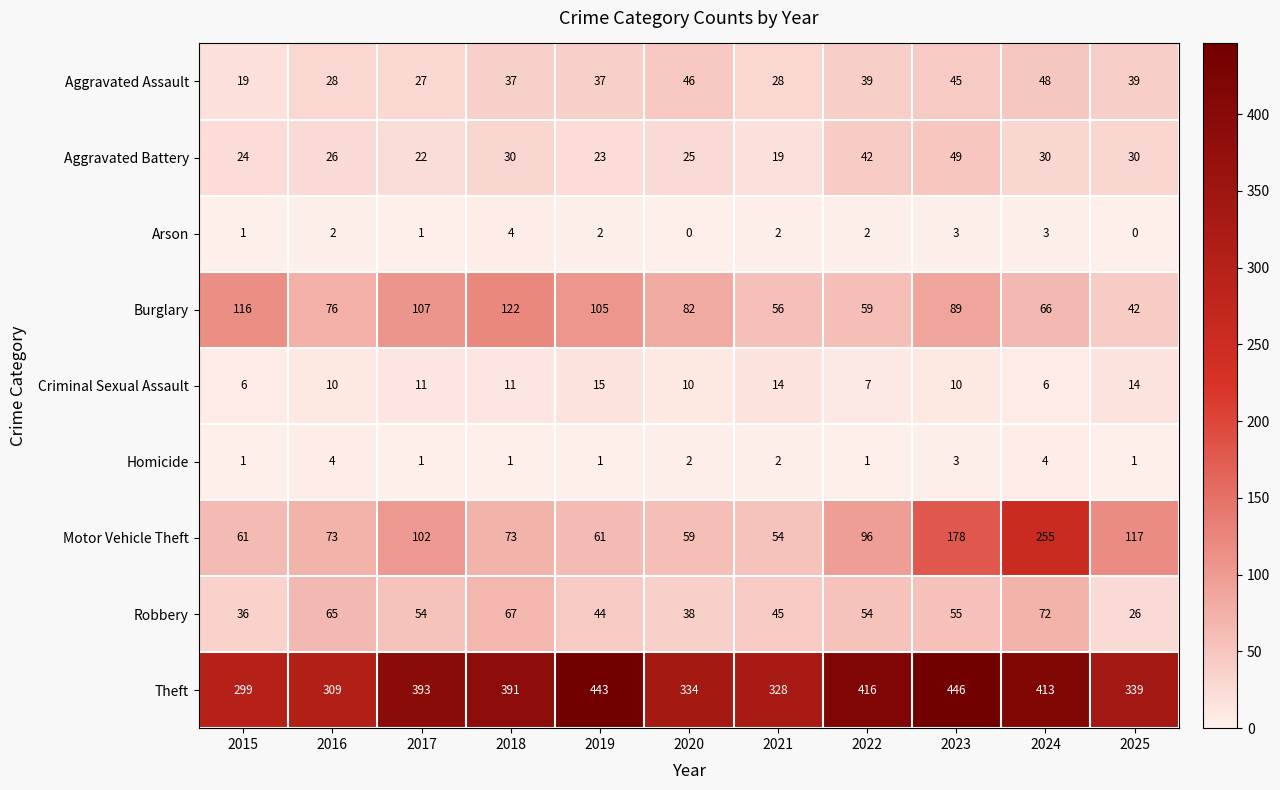

At which label does Aggravated Battery reach its minimum?

2021